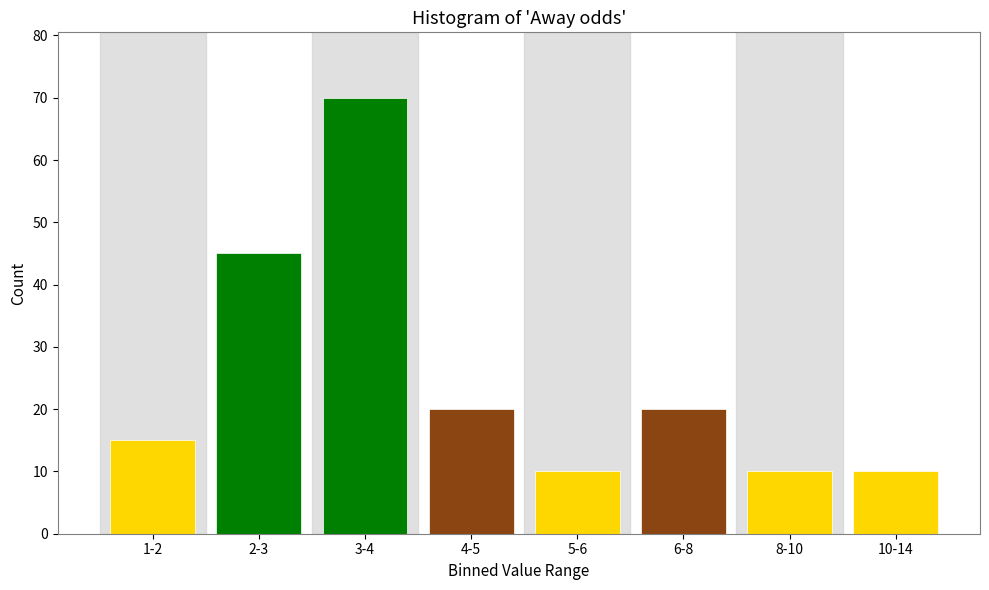

Reading left to right, extract all data points from this chart.

15	45	70	20	10	20	10	10